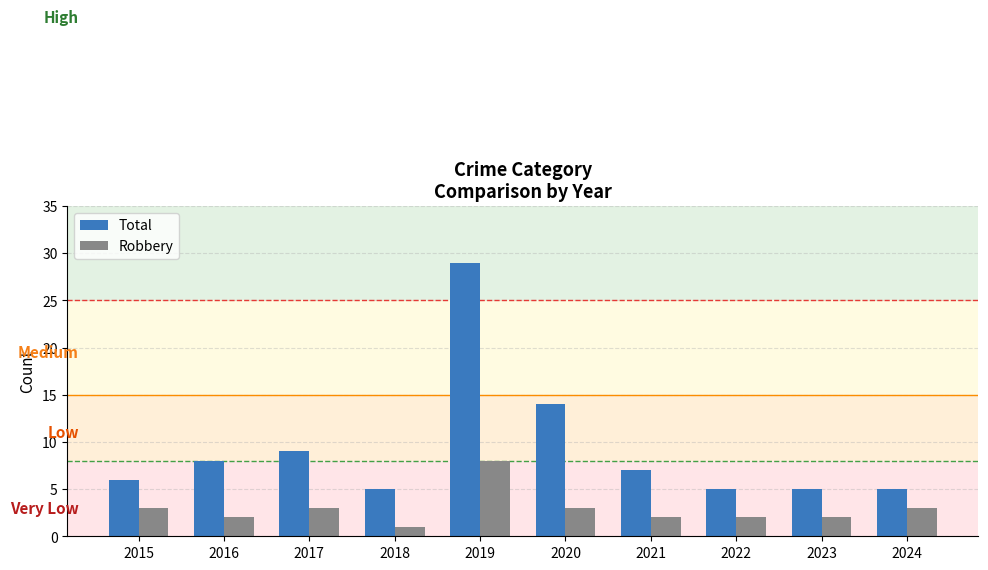

Reading left to right, list all the values displayed in this chart.

Total: 6	8	9	5	29	14	7	5	5	5
Robbery: 3	2	3	1	8	3	2	2	2	3